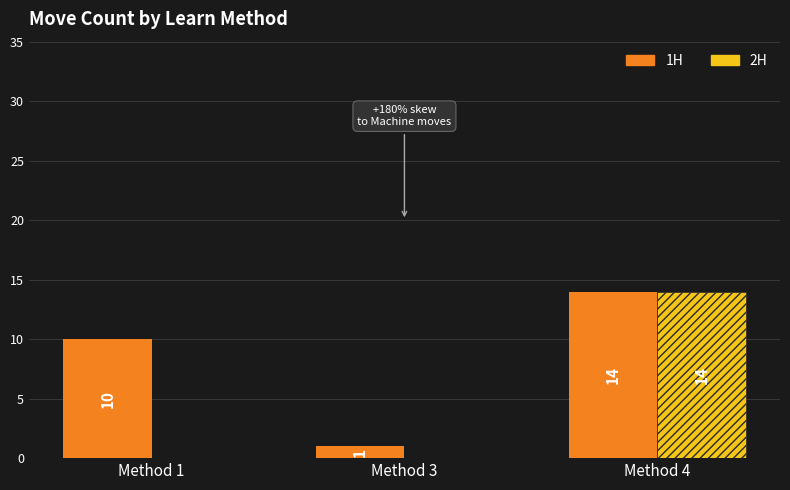

What is the total value across all series at Method 1?

10